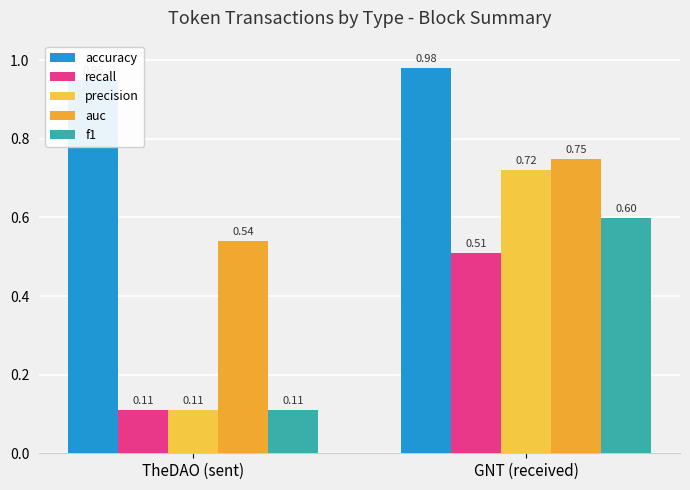

The precision series shows 0.1 at TheDAO (sent). True or false?

True